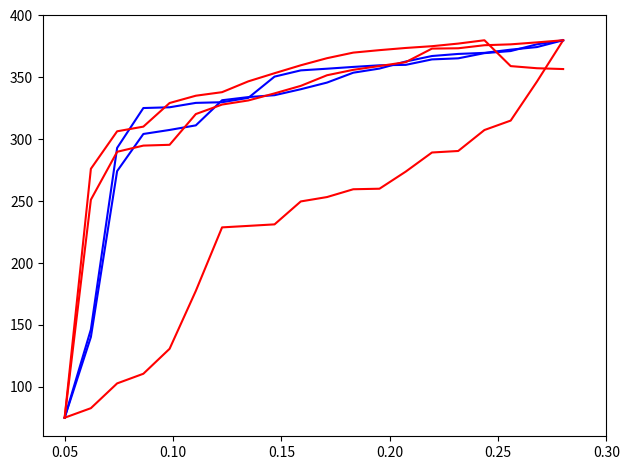

How many lines are shown in the chart?

5